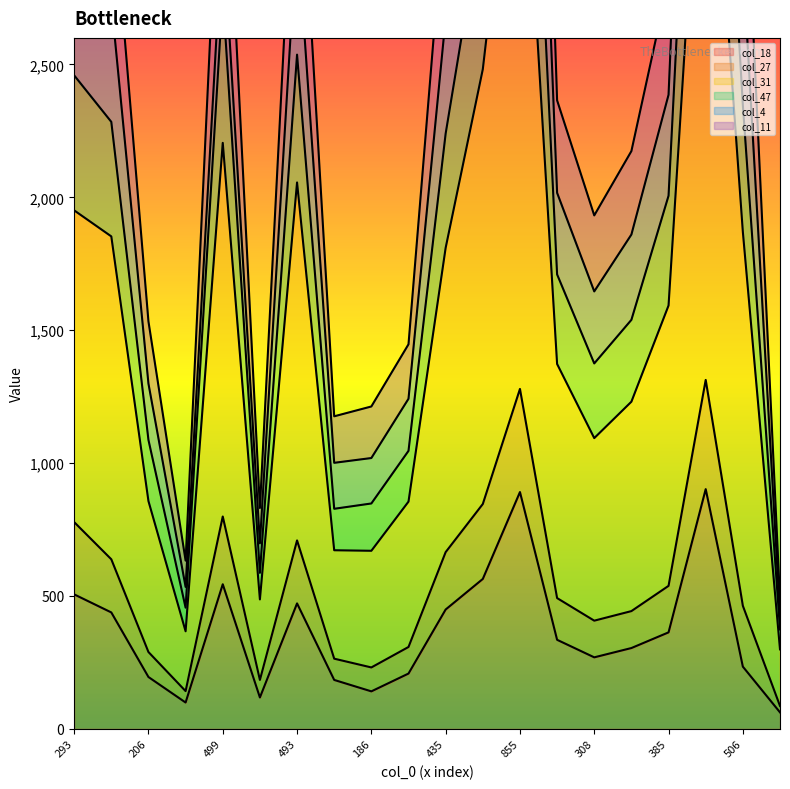

The col_18 series shows 195 at 206. True or false?

True